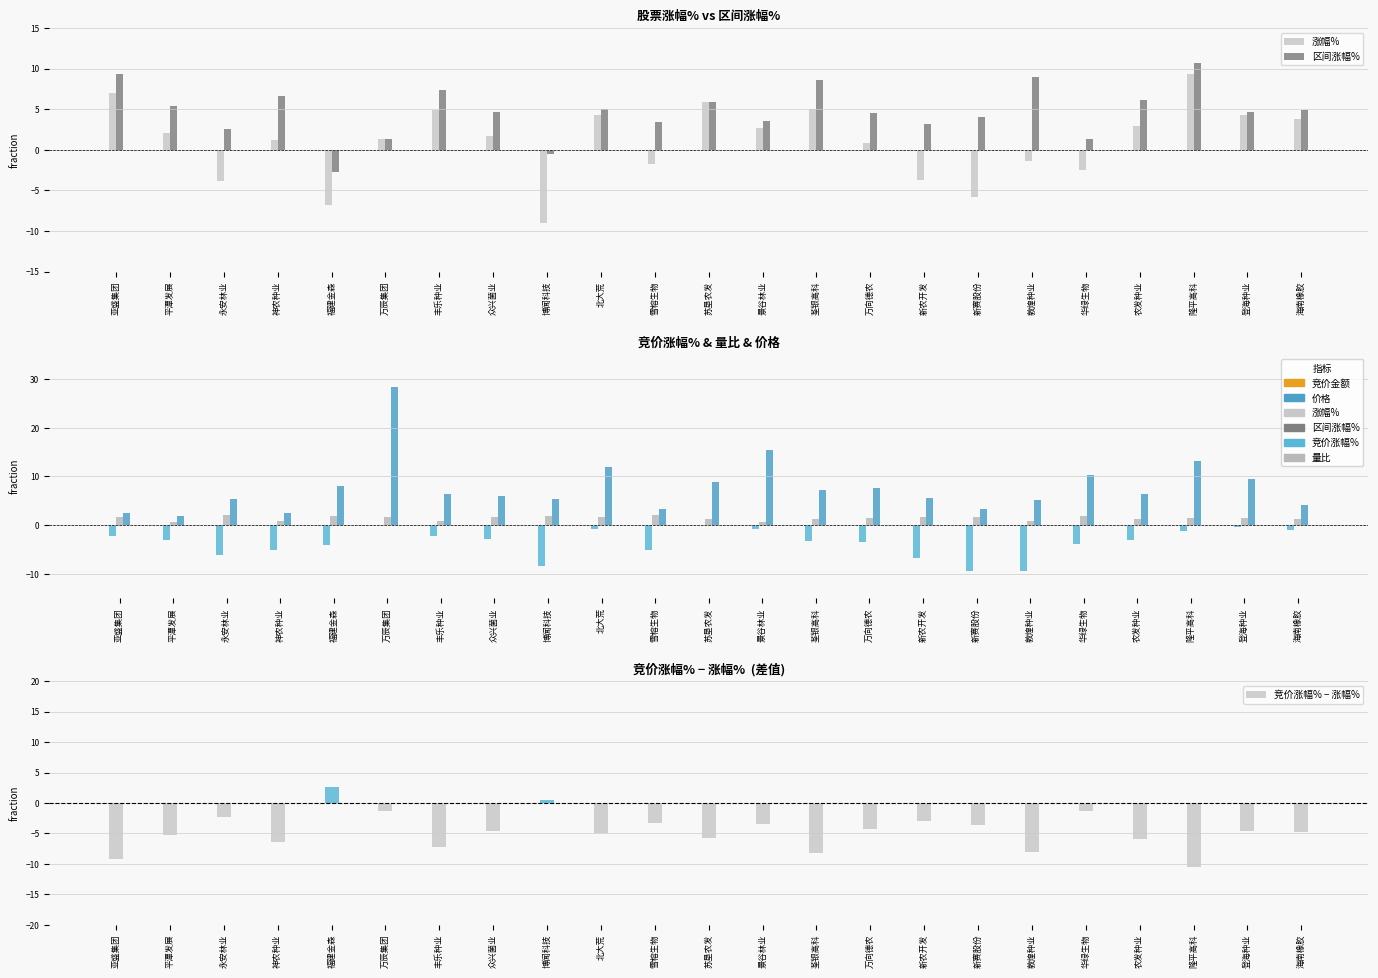

What is the difference between the second highest and minimum values in the 涨幅% series?

15.9